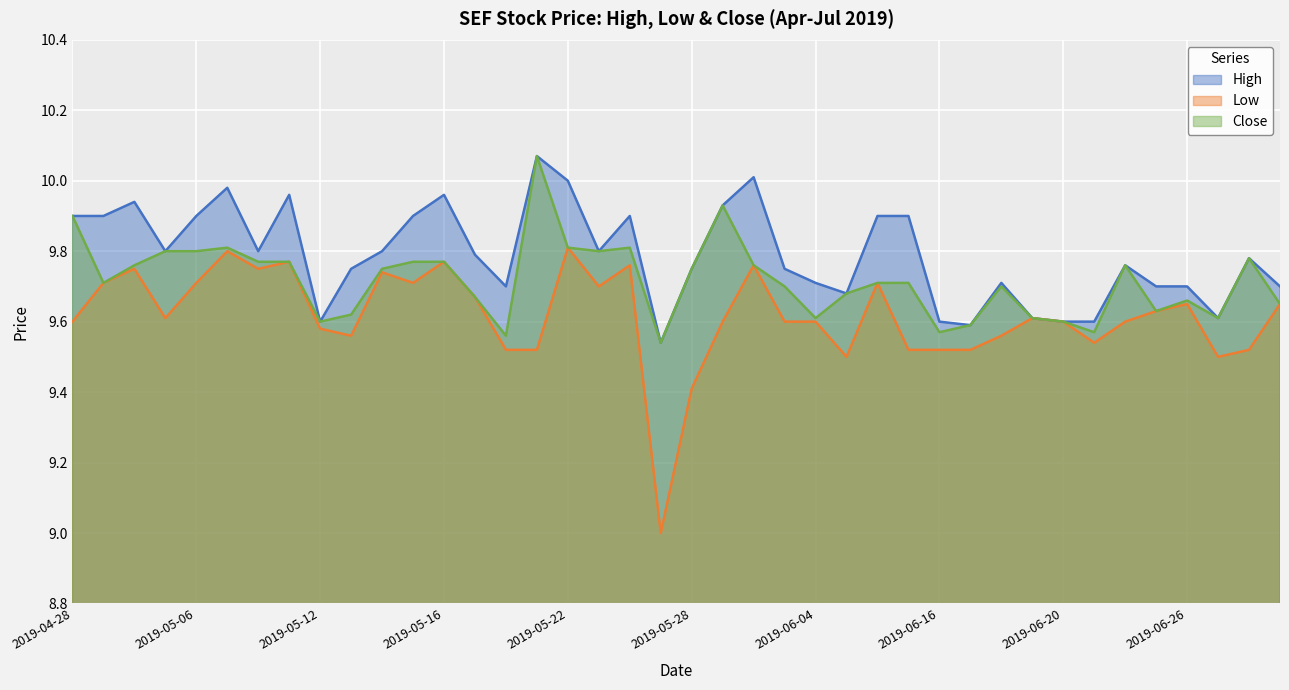

What is the smallest value displayed?

9.0